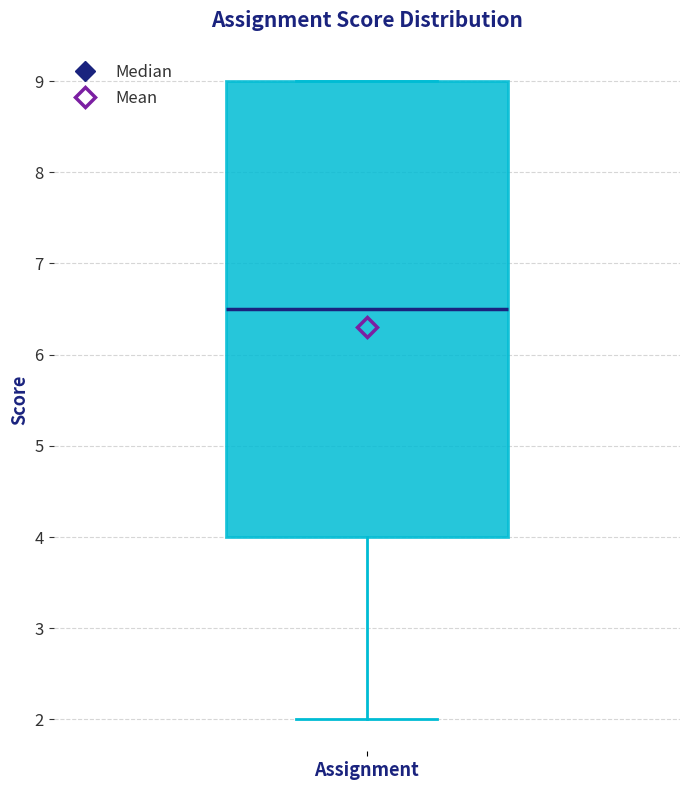

Read this box plot against the y-axis: the position of the median line, the range covered by the box, and the ends of both whiskers. The values are not printed on the chart, so give them approximately, as read against the axis.

median 6.5, box 4.0 to 9.0, whiskers 2.0 to 9.0